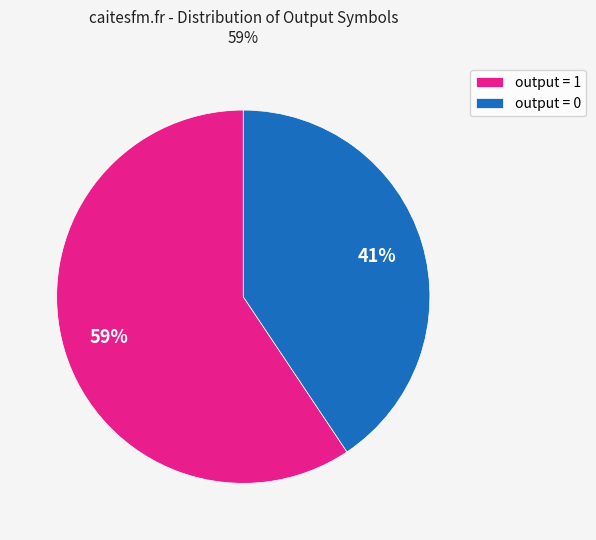

To the nearest percent, what portion does output = 1 represent?

59%